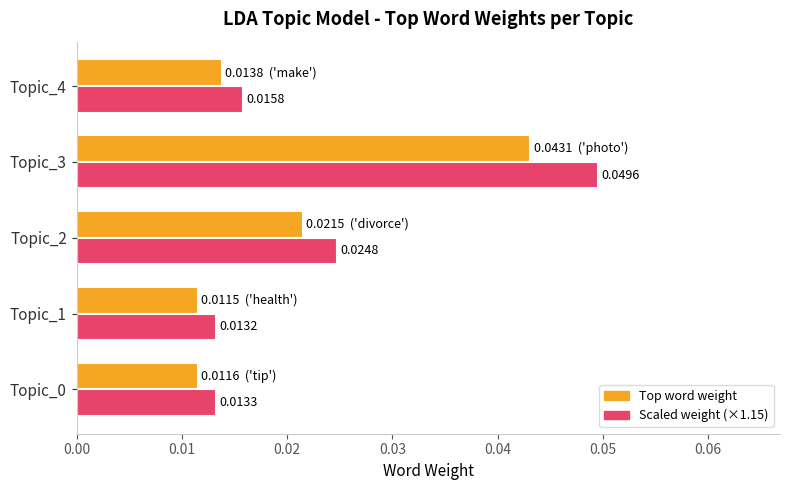

Count the Scaled weight (×1.15) values in the range 0 to 1.

5